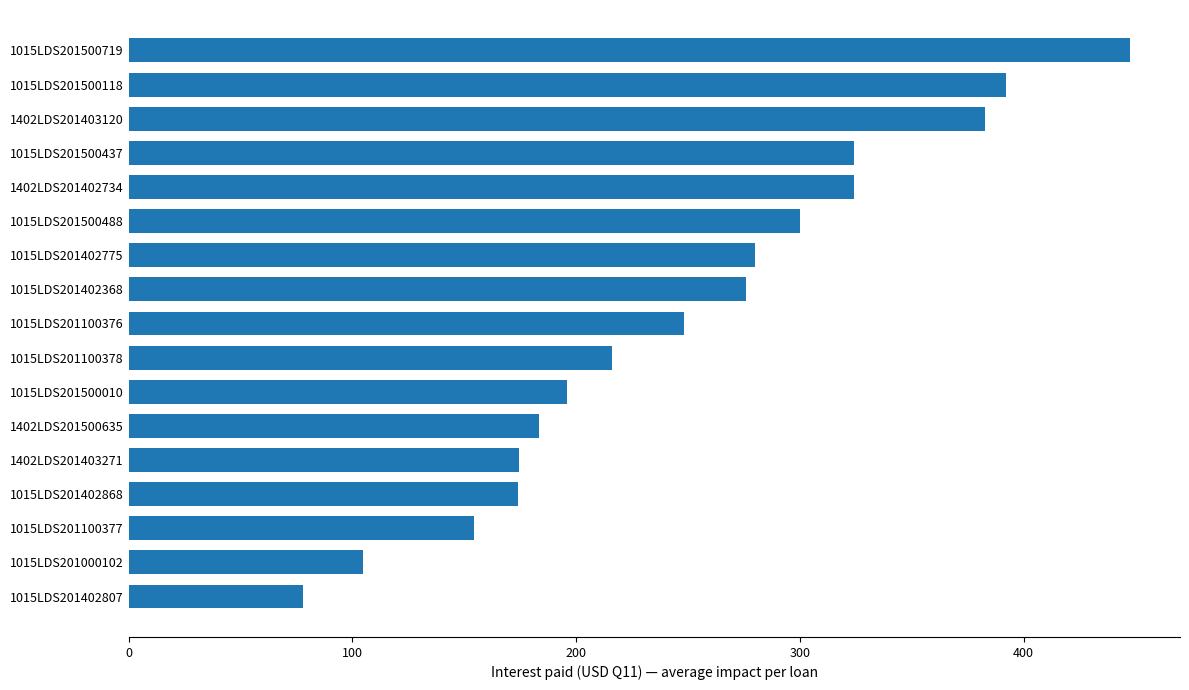

Does the chart contain stacked bars?

No